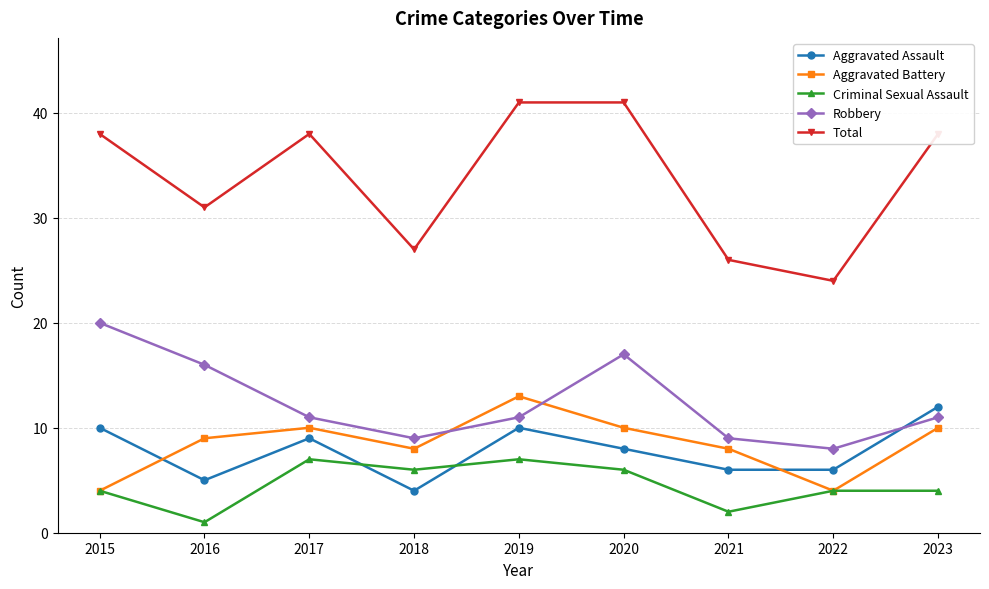

What are all the series names shown in the legend?

Aggravated Assault, Aggravated Battery, Criminal Sexual Assault, Robbery, Total